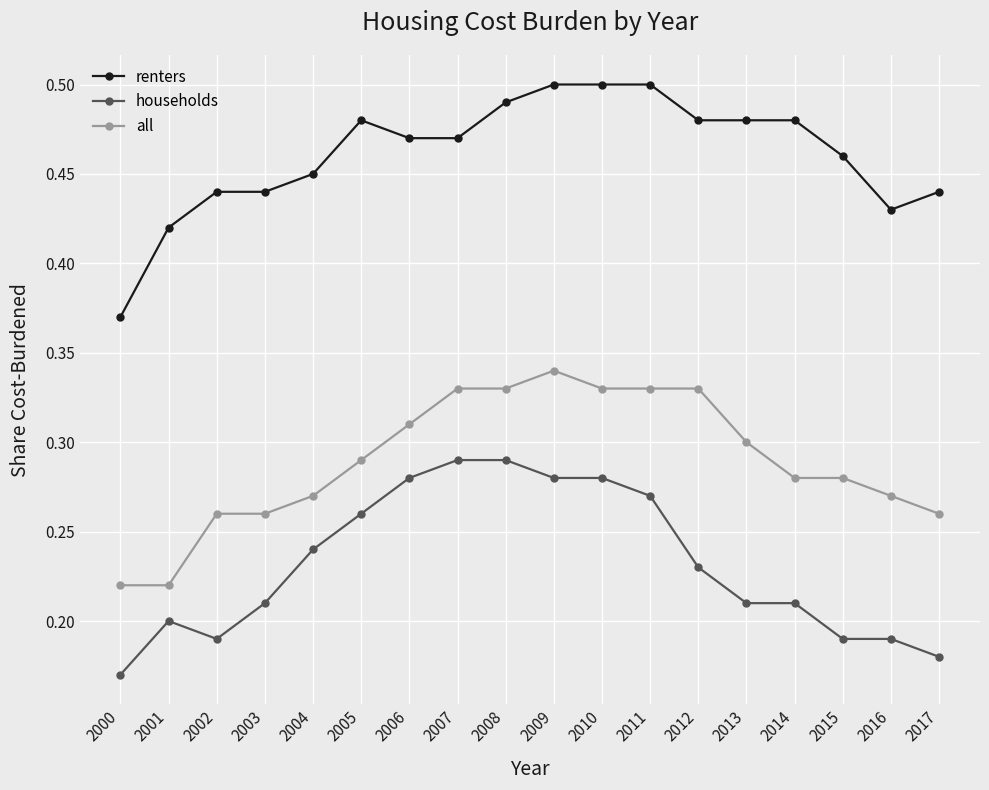

What is the sum of the all values at 2008 and 2016?

0.6